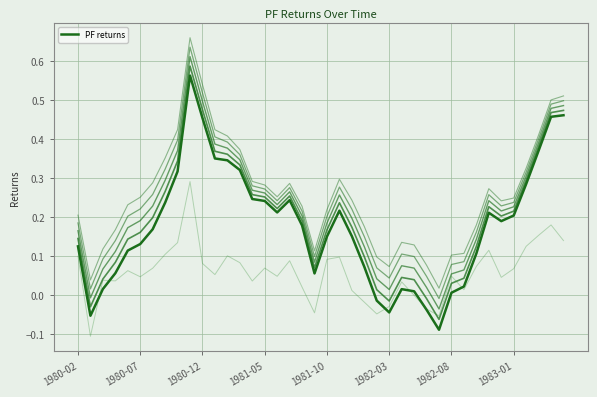

How many values are above zero?

35